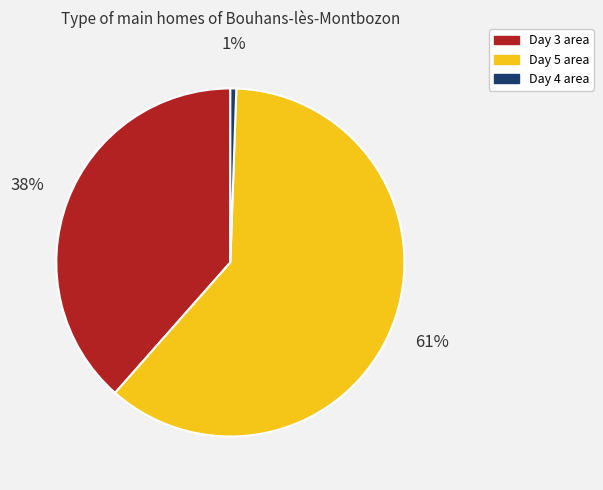

How many slices are in this pie chart?

3